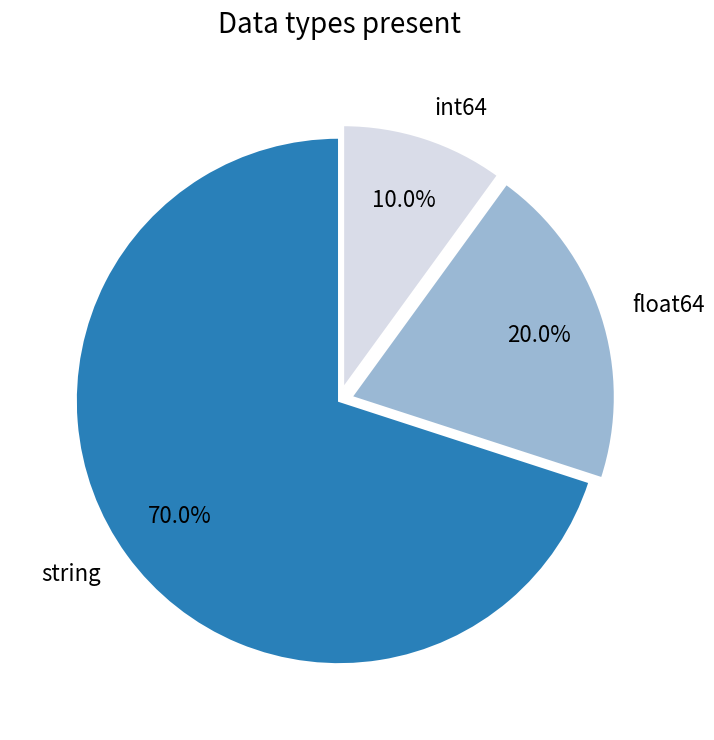

What is the ratio of the value at string to the value at float64?

3.5